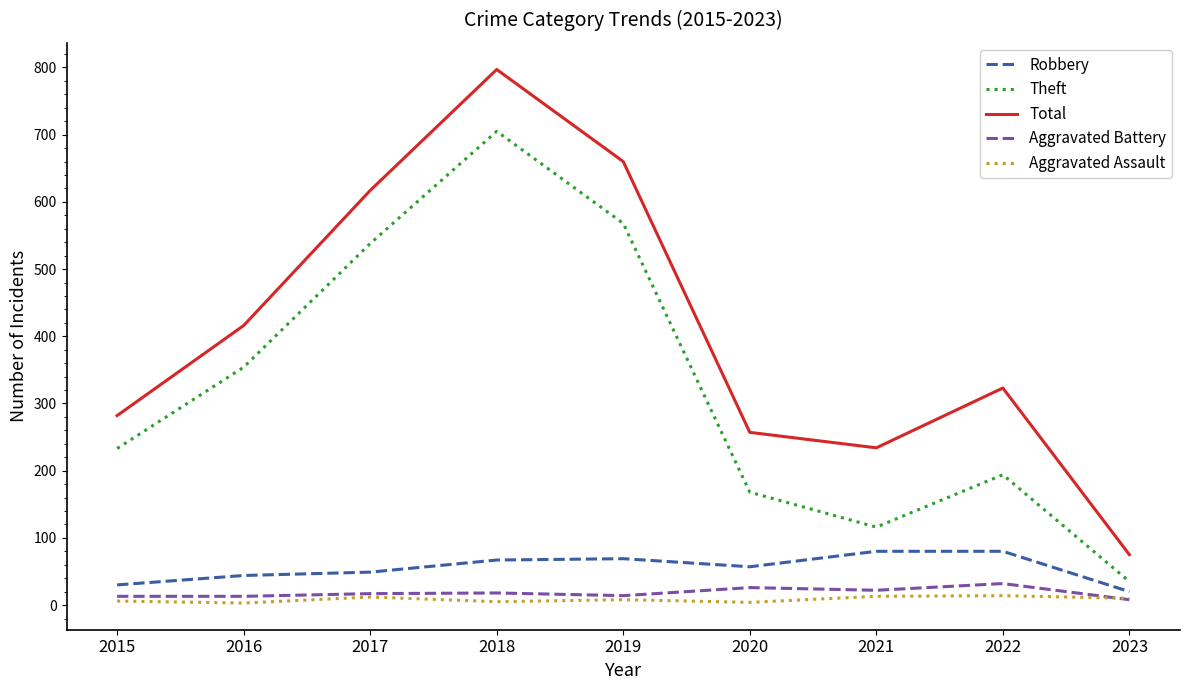

Which series has the widest spread of values?

Total